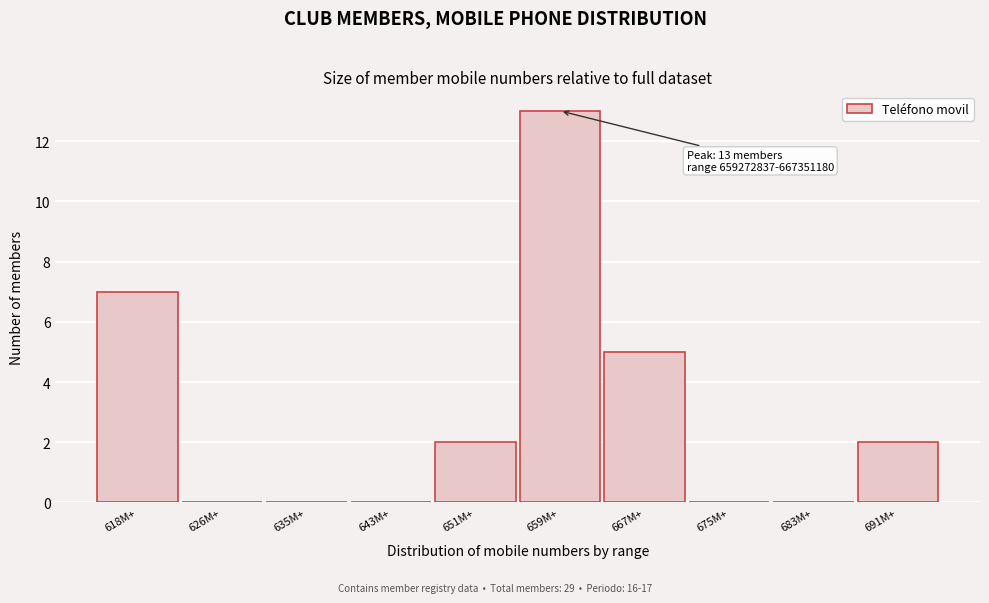

Reading left to right, extract all data points from this chart.

618M+=7	626M+=0	635M+=0	643M+=0	651M+=2	659M+=13	667M+=5	675M+=0	683M+=0	691M+=2